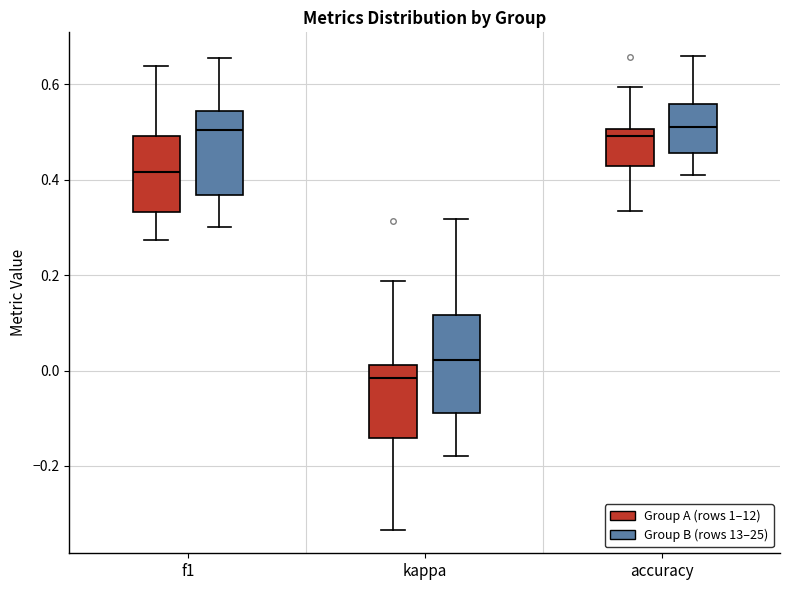

Reading left to right, read every box against the y-axis: the position of its median line, the range the box covers, and the ends of its whiskers. The values are not printed on the chart, so give them approximately, as read against the axis.

f1 (Group A (rows 1–12)): median 0.42, box 0.34 to 0.50, whiskers 0.28 to 0.64
f1 (Group B (rows 13–25)): median 0.50, box 0.36 to 0.54, whiskers 0.30 to 0.66
kappa (Group A (rows 1–12)): median -0.02, box -0.14 to 0.02, whiskers -0.34 to 0.18
kappa (Group B (rows 13–25)): median 0.02, box -0.08 to 0.12, whiskers -0.18 to 0.32
accuracy (Group A (rows 1–12)): median 0.50 (just below the box's upper edge), box 0.42 to 0.50, whiskers 0.34 to 0.60
accuracy (Group B (rows 13–25)): median 0.52, box 0.46 to 0.56, whiskers 0.42 to 0.66